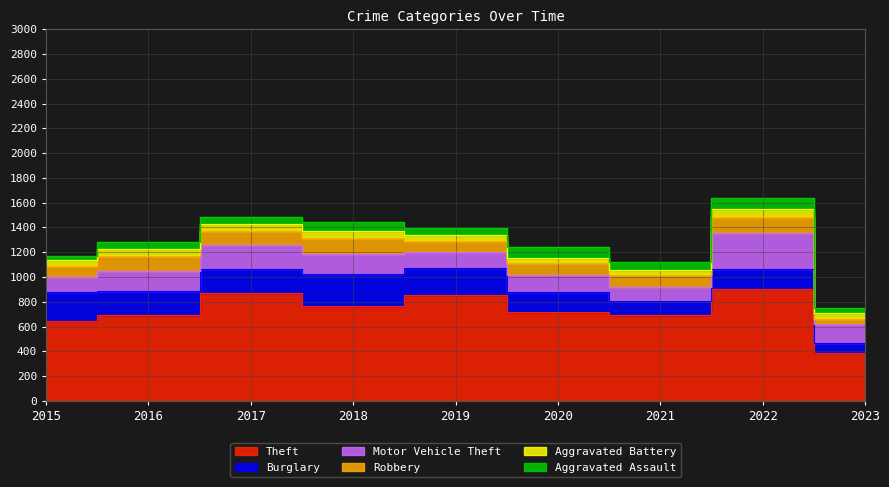

At which label does Robbery reach its minimum?

2023